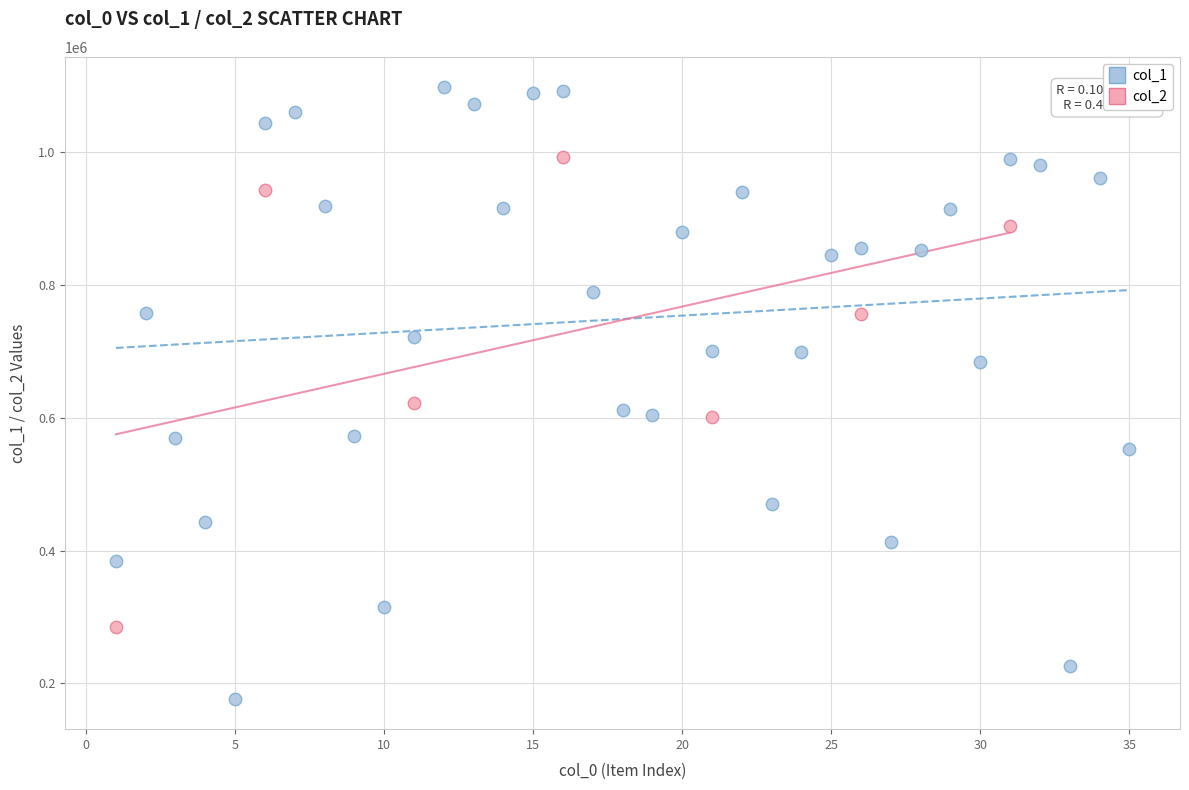

Which series reaches the maximum Y coordinate?

col_1